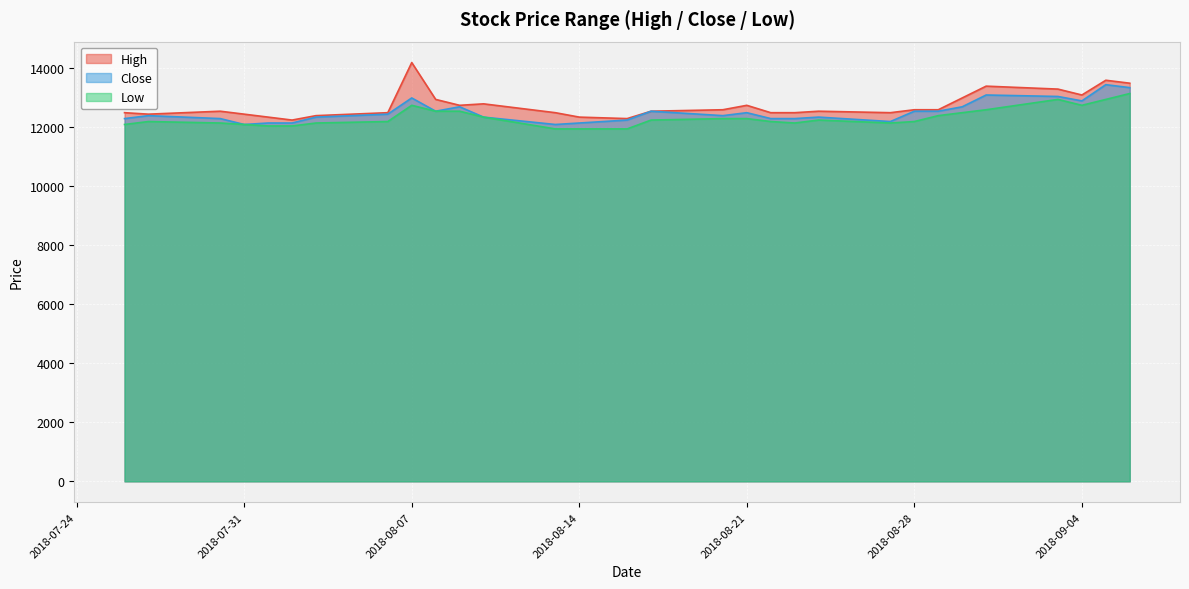

Is it true that High equals 8380 at 2018-07-27?

False